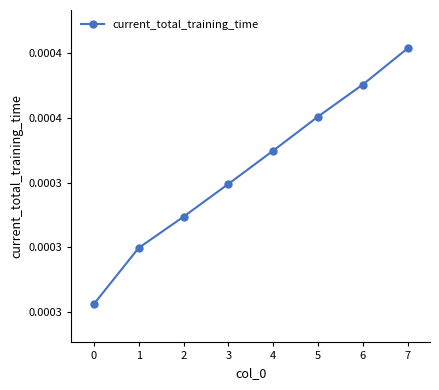

Does the chart have visible grid lines?

No